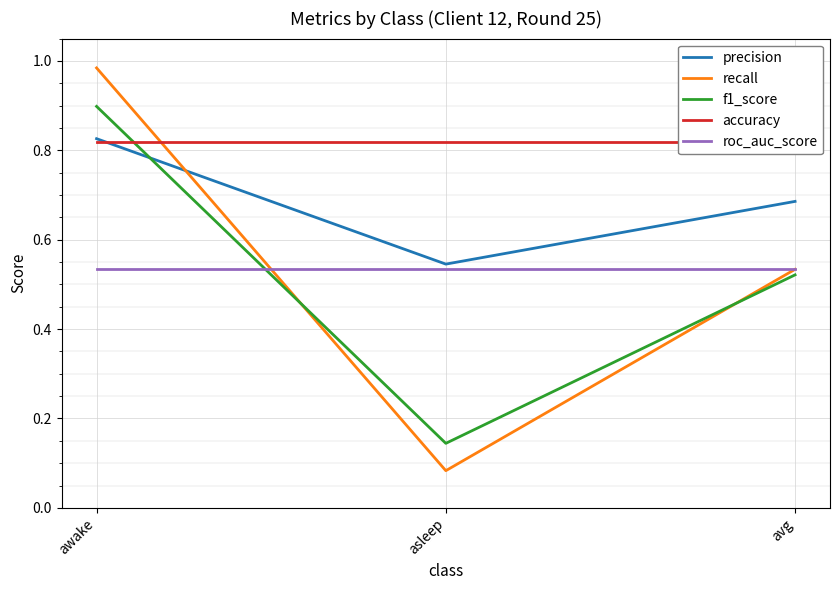

The value of accuracy at avg is 0.8. True or false?

True